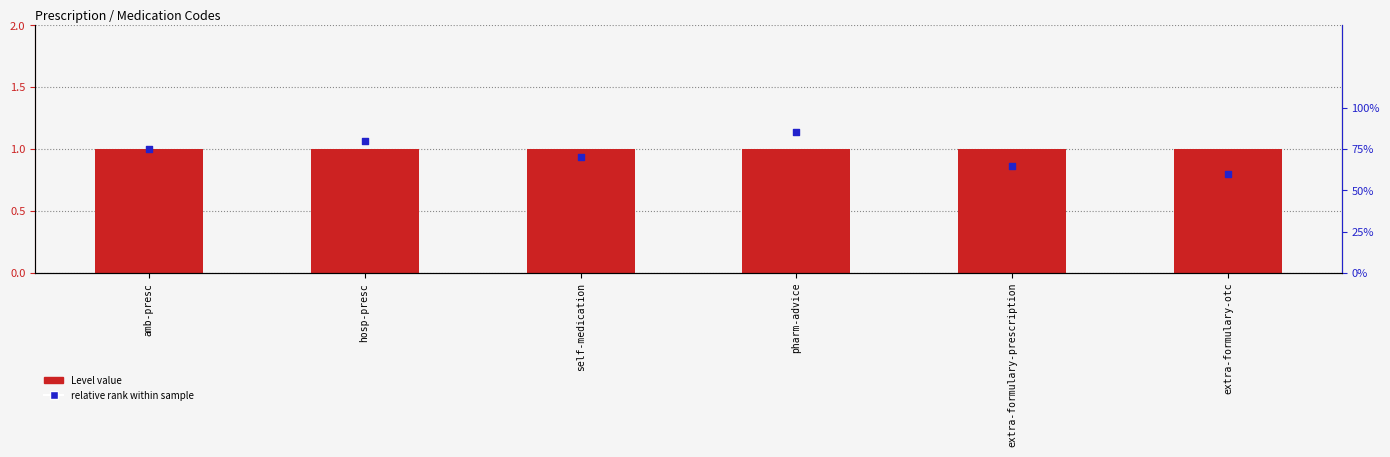

Is the value of relative rank at hosp-presc greater than the value of Level value at pharm-advice?

No